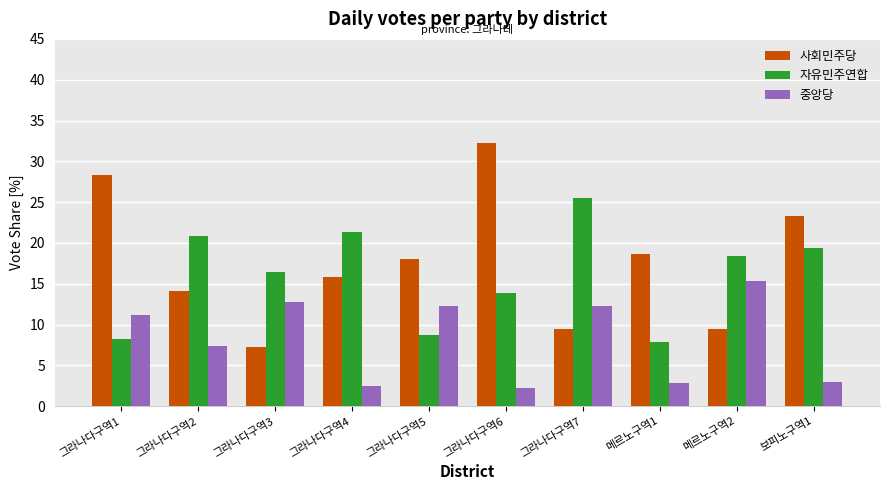

What is the value of the 자유민주연합 bar at the 3rd from the left?

16.4